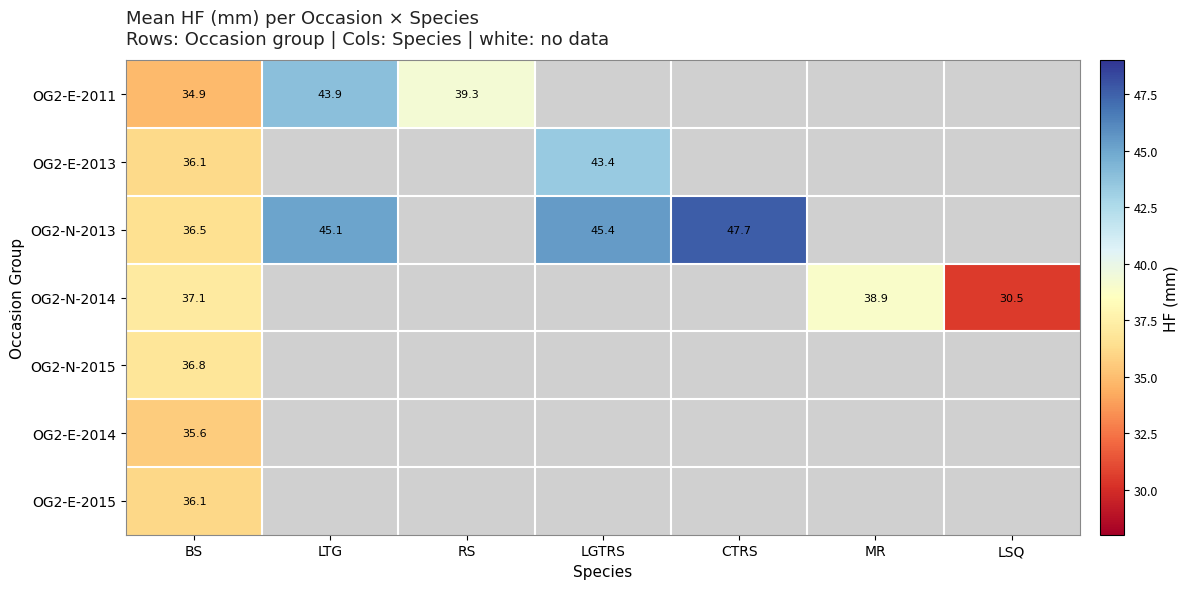

Where is OG2-N-2015 nearest to the value 36?

BS